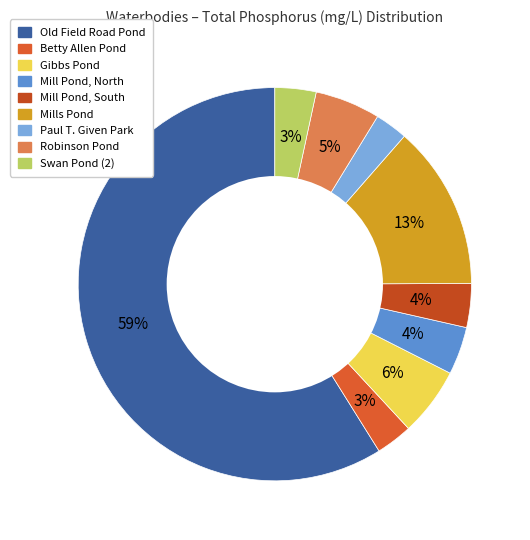

The Mills Pond slice represents 19% of the pie. True or false?

False